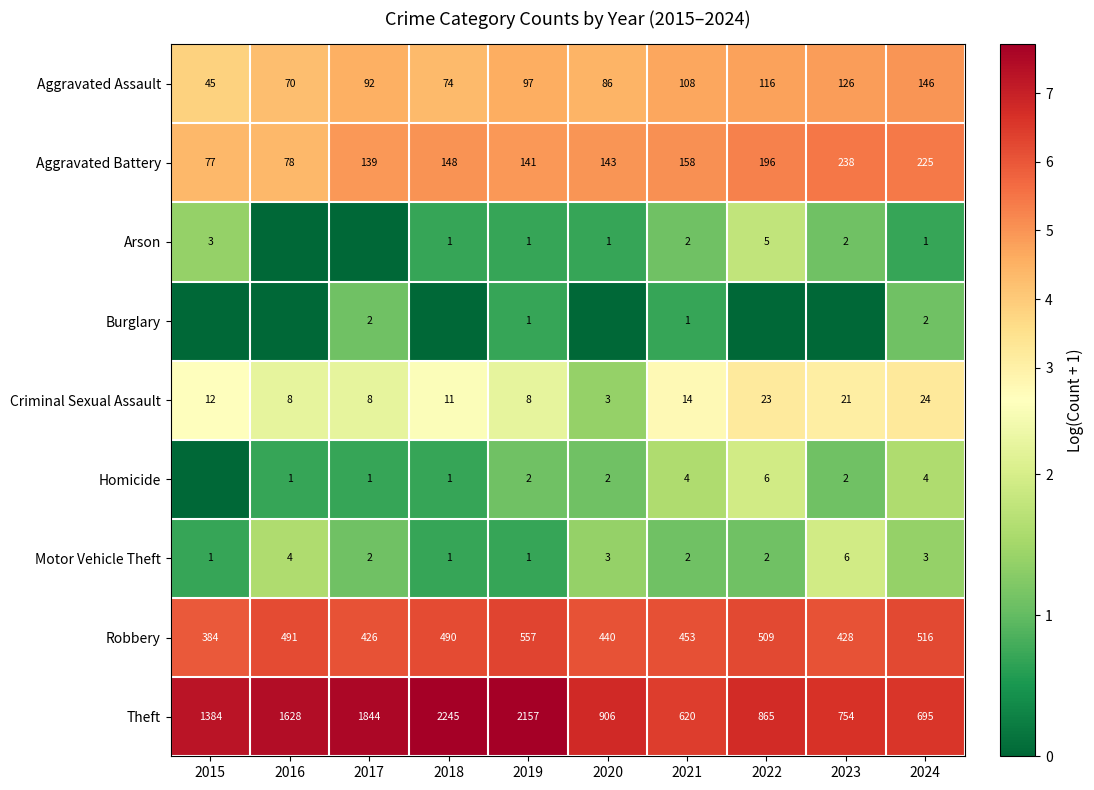

What is the difference between the second highest and second lowest values in the Robbery series?

90